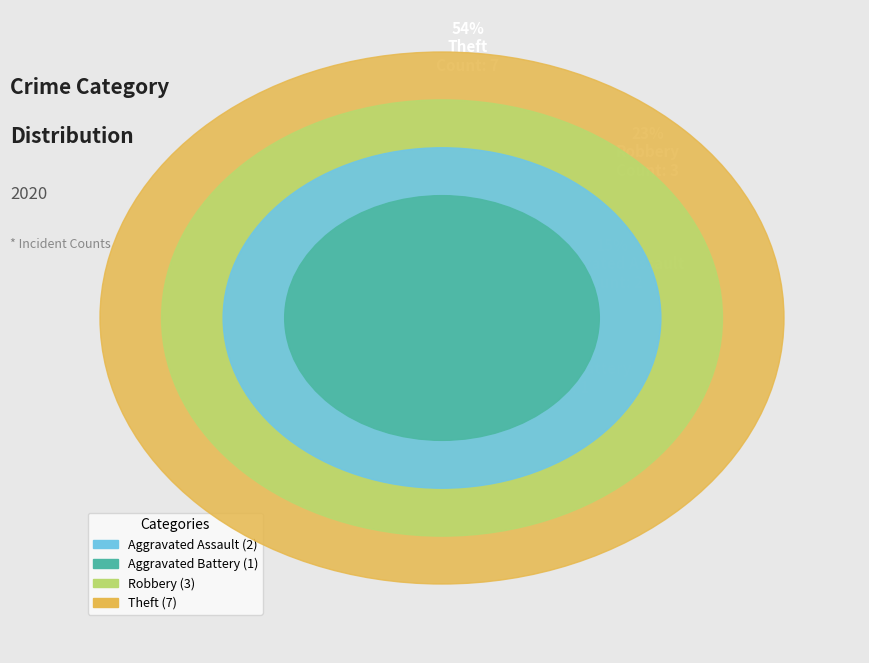

To the nearest percent, what is the combined percentage of Aggravated Assault and Theft?

69%